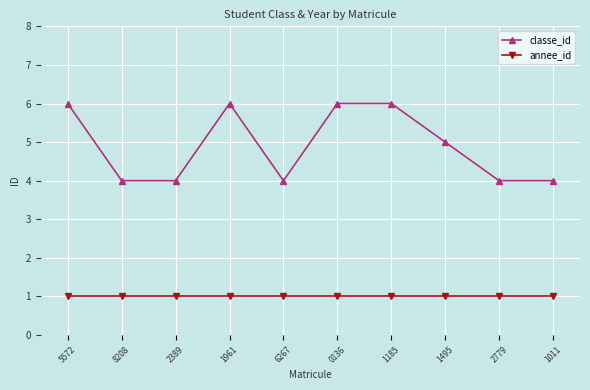

What is the label of the 5th point from the left?

6267